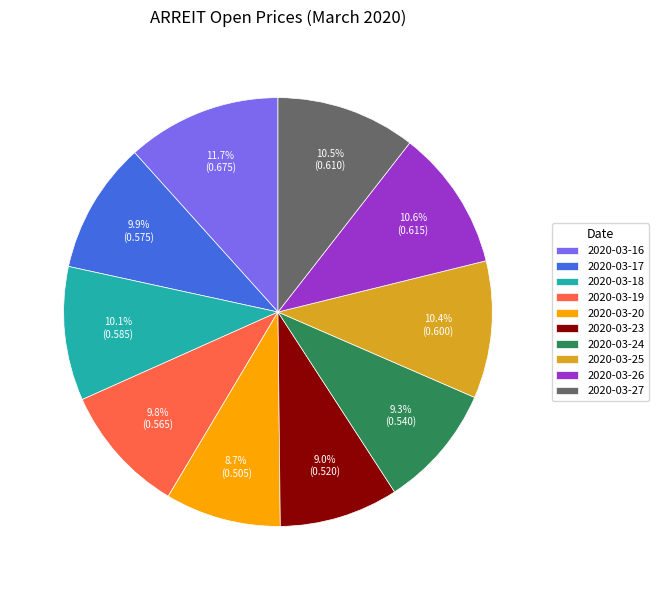

What percentage do 2020-03-23 and 2020-03-20 together represent?

17.7%